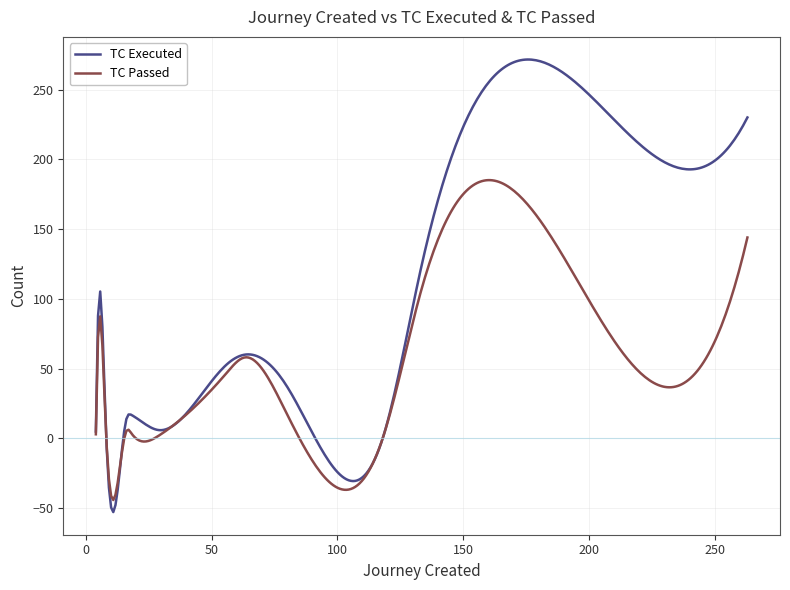

What is the minimum value shown in the chart?

-52.8